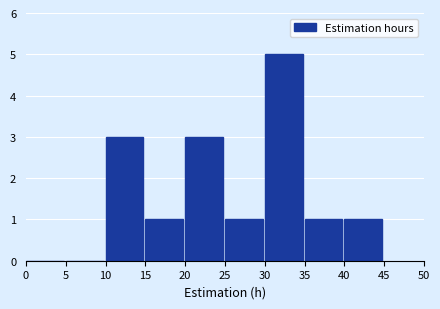

Over which range of the x-axis is the bar tallest?

30 to 35